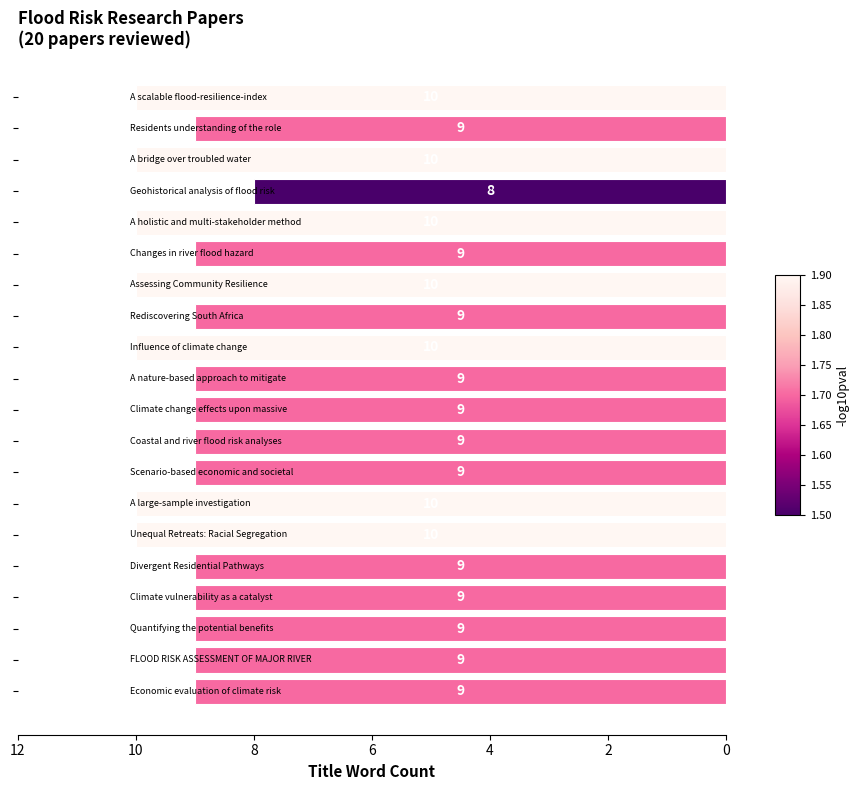

What is the sum of all values?

186